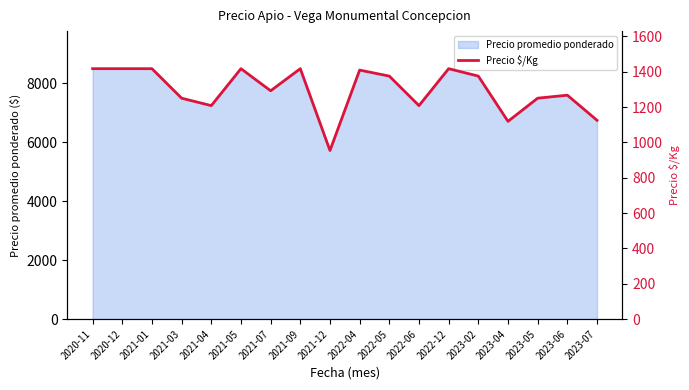

Rank the categories by value from lowest to highest.

2021-12, 2023-04, 2023-07, 2021-04, 2022-06, 2021-03, 2023-05, 2023-06, 2021-07, 2022-05, 2023-02, 2022-04, 2020-11, 2020-12, 2021-01, 2021-05, 2021-09, 2022-12